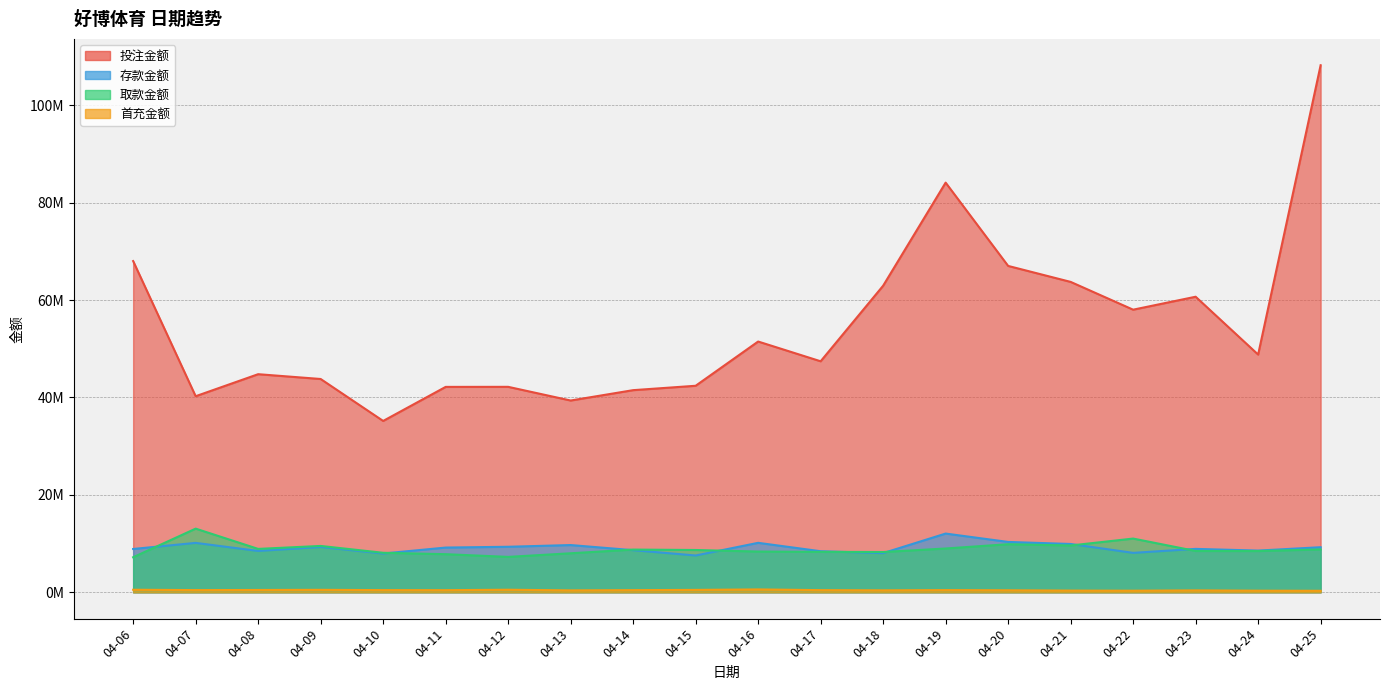

Read the 投注金额 value at 04-07, to the nearest 100.

40252200